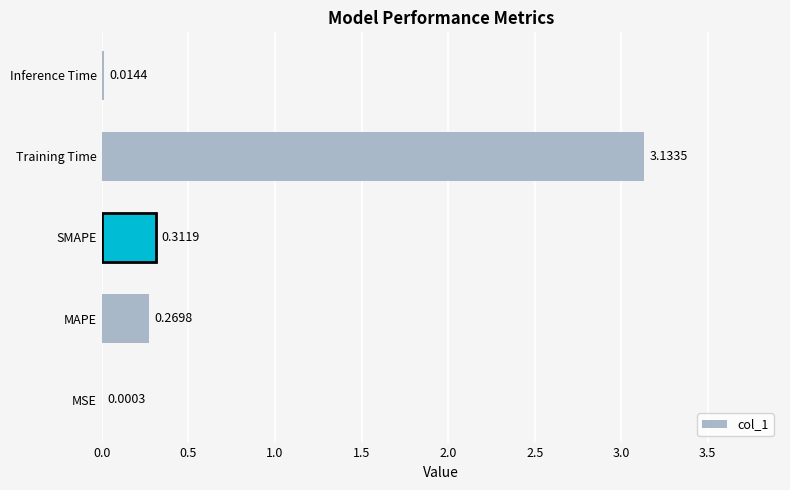

What is the sum of all values?

3.7